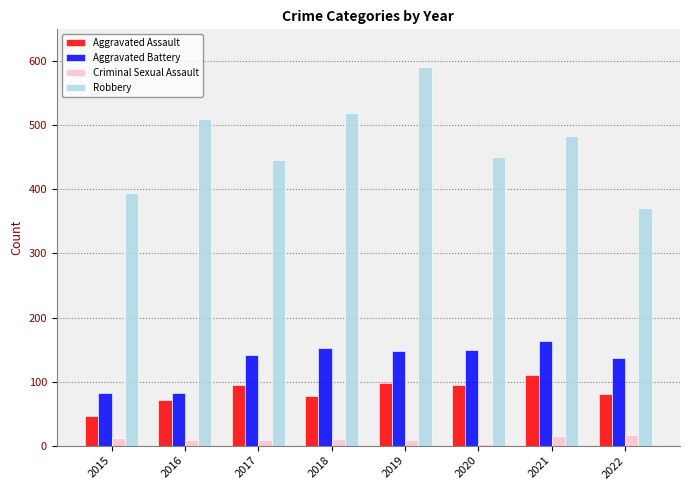

What is the greatest value displayed?

591